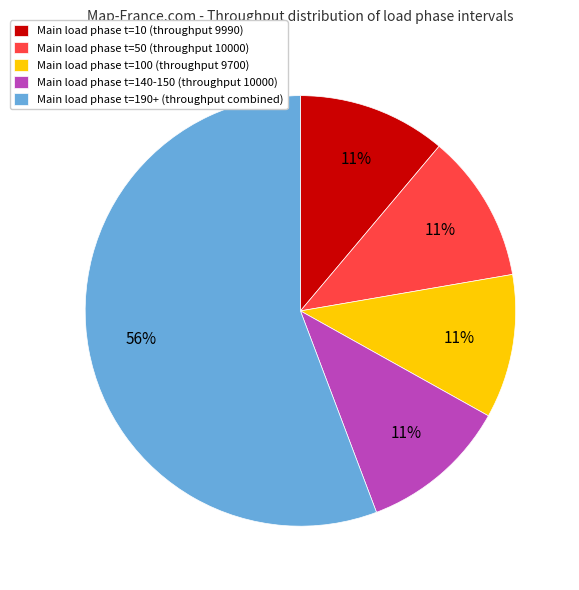

Which category has the biggest portion of the pie?

Main load phase t=190+ (throughput combined)